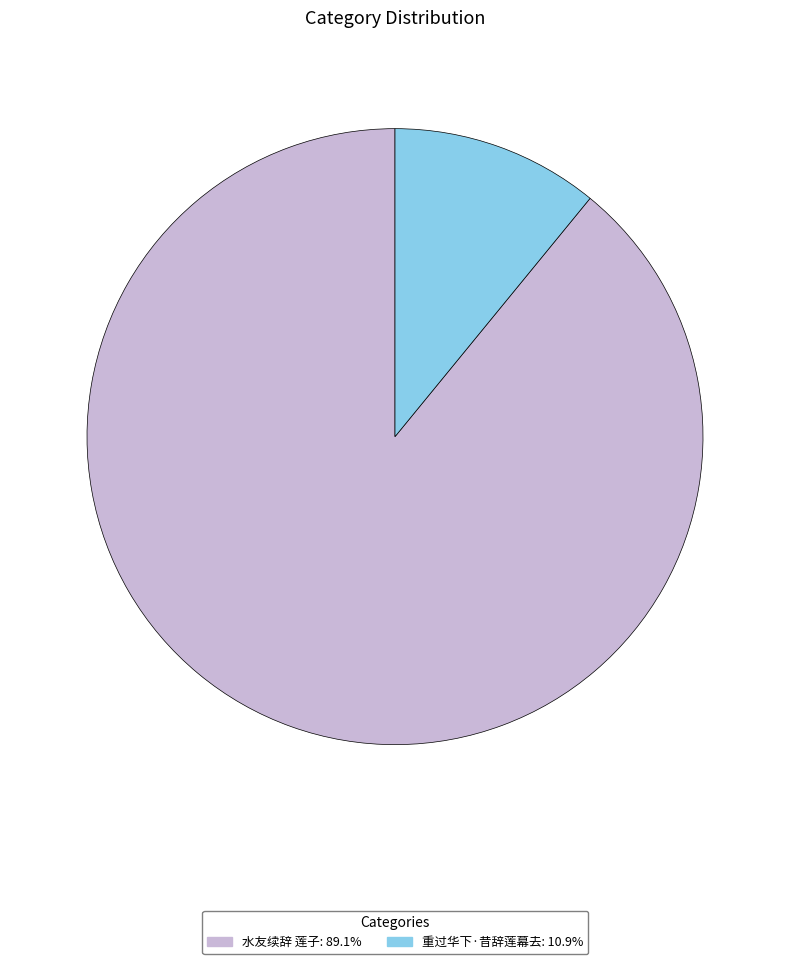

The 重过华下·昔辞莲幕去 slice represents 18% of the pie. True or false?

False